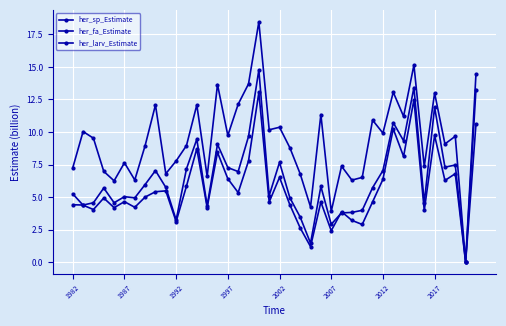

Reading left to right, extract all data points from this chart.

her_sp_Estimate: 7.2	10.0	9.5	7.0	6.2	7.6	6.3	9.0	12.1	6.8	7.8	9.0	12.1	6.6	13.6	9.7	12.1	13.7	18.5	10.2	10.4	8.8	6.8	4.2	11.3	3.9	7.4	6.3	6.5	10.9	9.9	13.1	11.2	15.1	7.4	13.0	9.1	9.7	0.0	14.4
her_fa_Estimate: 4.4	4.4	4.6	5.7	4.6	5.0	4.9	6.0	7.0	5.7	3.2	7.2	9.4	4.3	9.1	7.3	7.0	9.7	14.8	5.1	7.7	4.9	3.5	1.5	5.8	2.9	3.8	3.8	4.0	5.7	7.0	10.7	9.3	13.4	4.6	11.9	7.3	7.5	0.0	13.3
her_larv_Estimate: 5.2	4.4	4.0	4.9	4.2	4.6	4.2	5.0	5.4	5.5	3.1	5.8	8.7	4.2	8.4	6.4	5.3	7.8	13.0	4.6	6.5	4.4	2.6	1.2	4.6	2.4	3.9	3.2	2.9	4.6	6.4	10.2	8.1	12.5	4.0	9.7	6.3	6.8	0.0	10.6